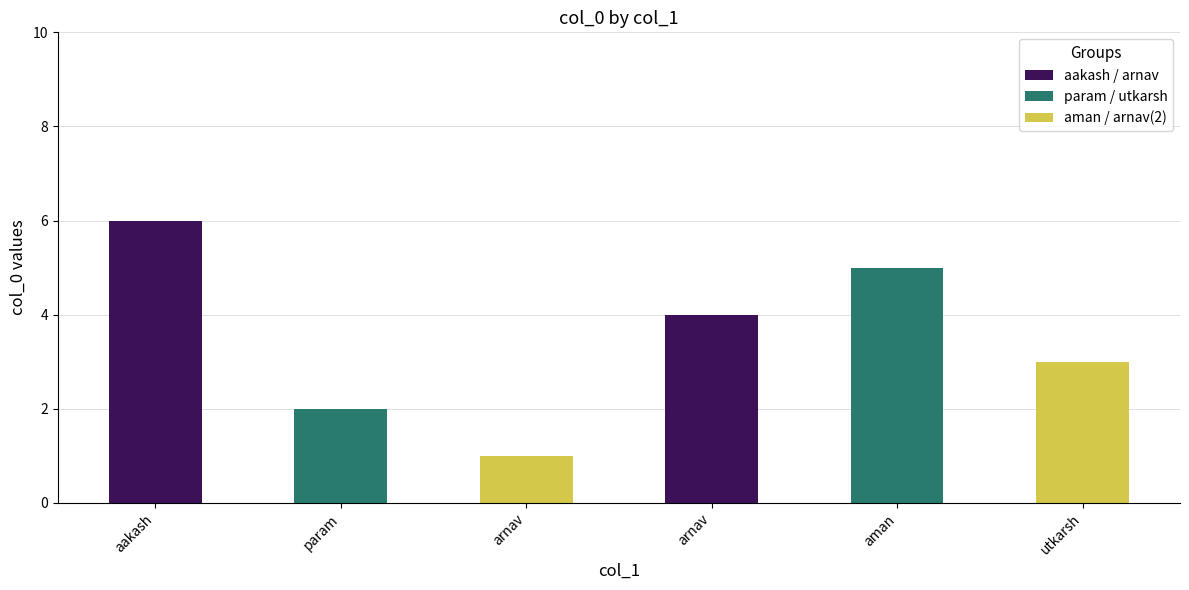

Count the number of data series in this chart.

1